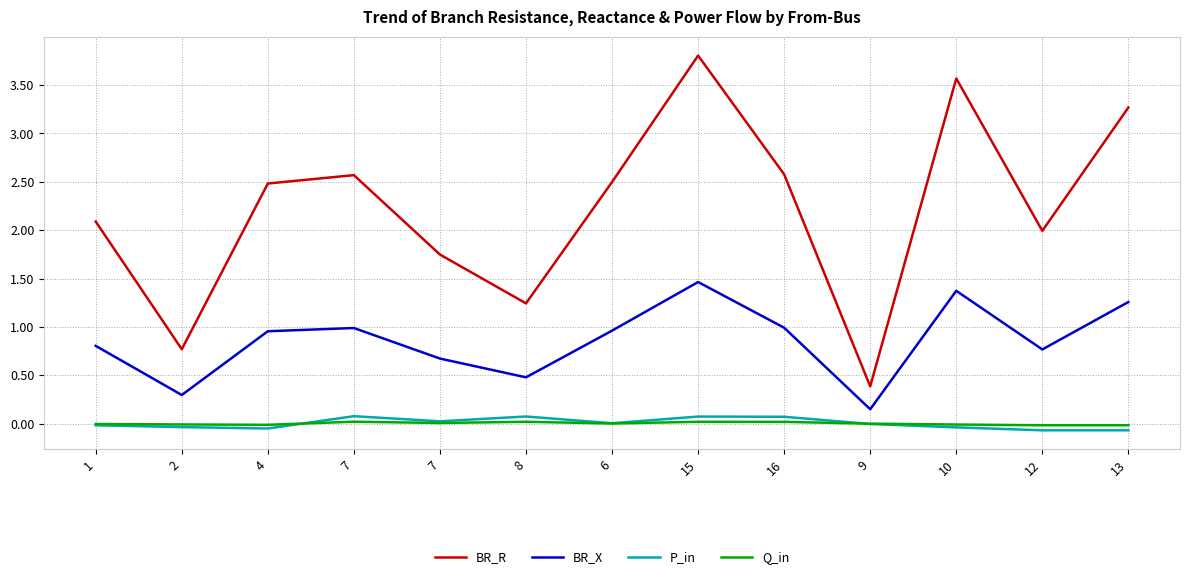

What is the maximum value shown in the chart?

3.8